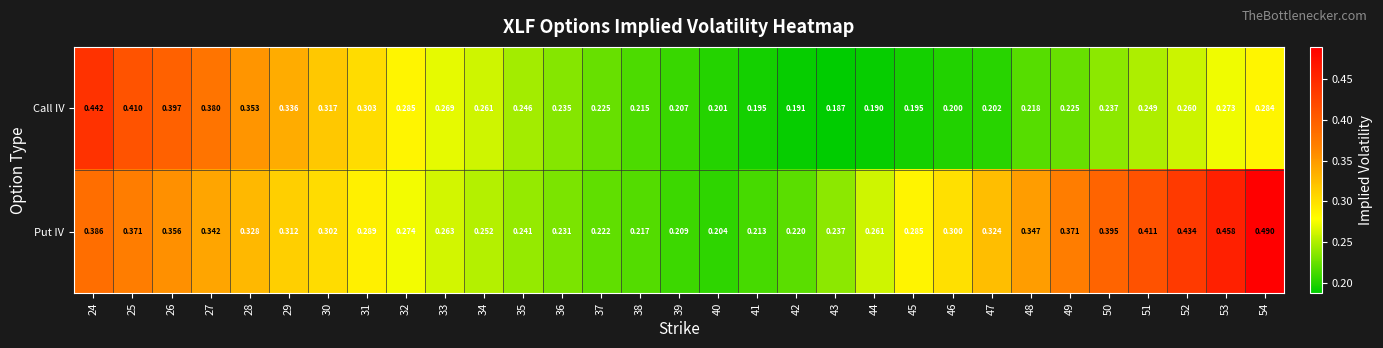

List the series in order of their peak value, lowest first.

Call IV, Put IV